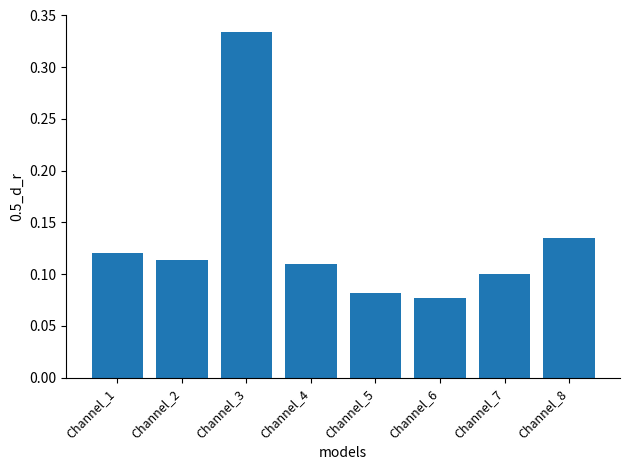

The value at Channel_6 is 0.0. True or false?

False